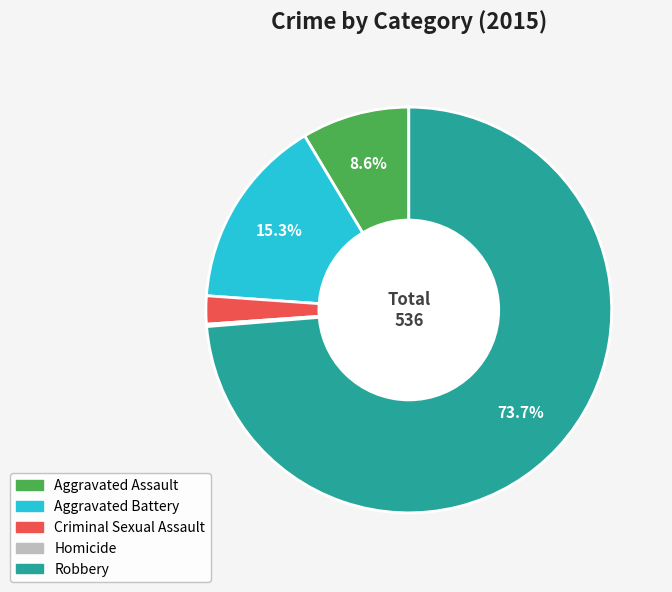

Which category has the biggest portion of the pie?

Robbery